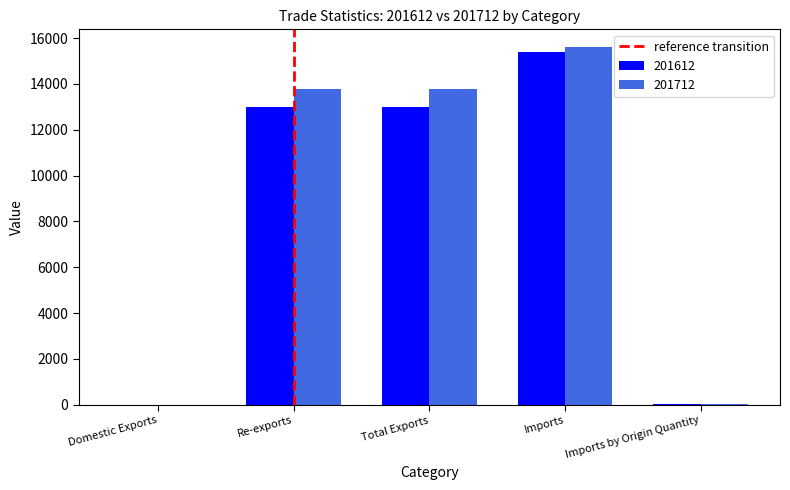

How many data points does each series have?

5